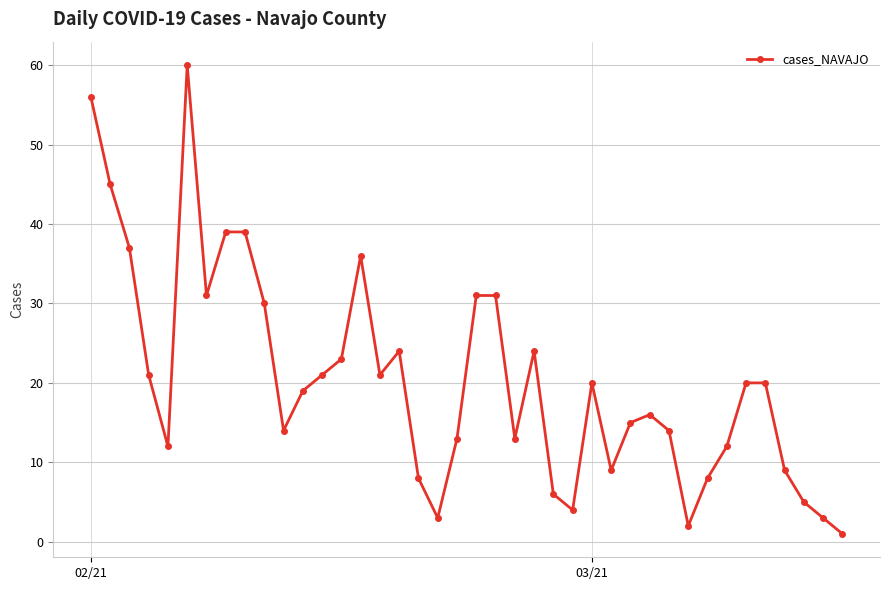

What is the greatest value displayed?

60